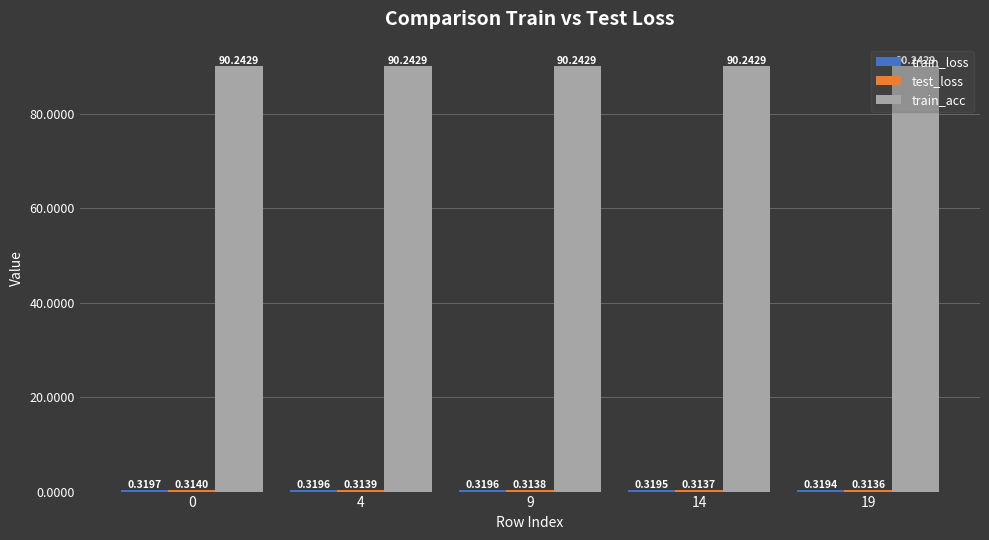

What is the total value across all series at 9?

90.9